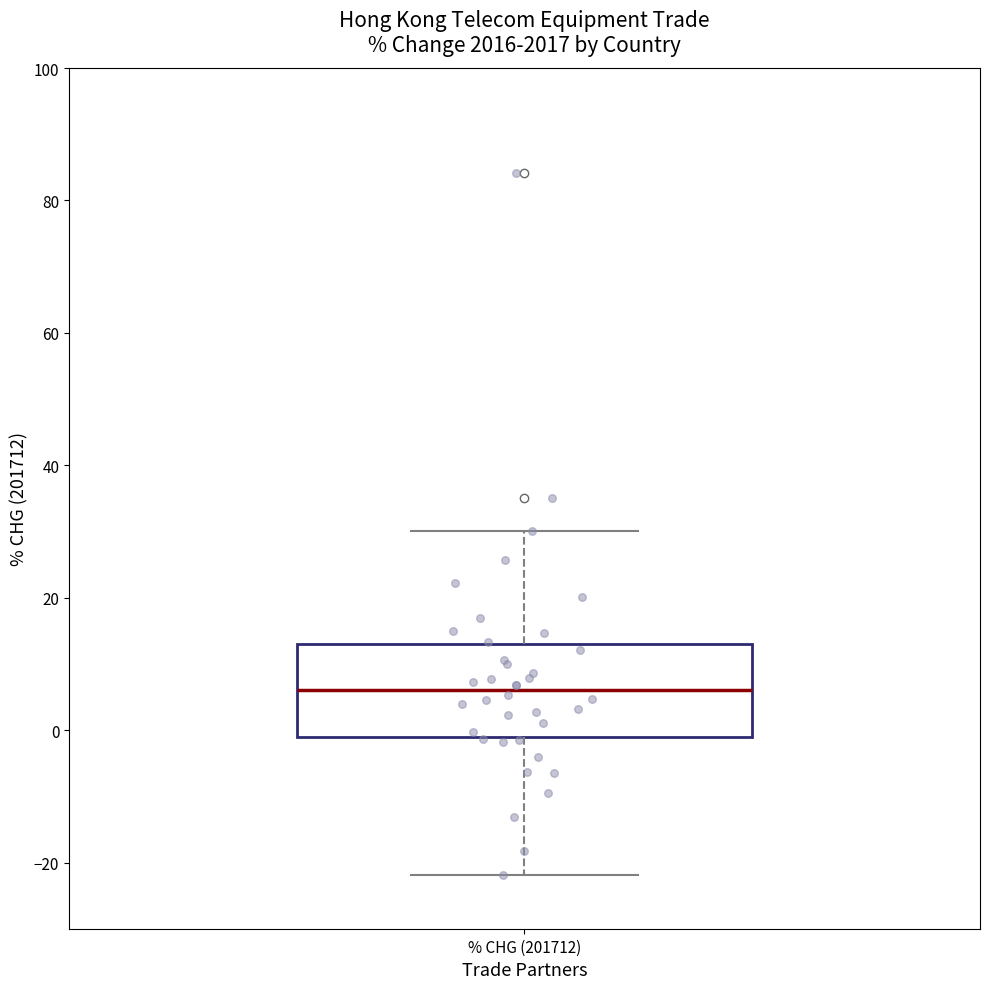

Transcribe this box plot: give where the median line is, the range the box spans, and where the two whiskers end, as read against the y-axis. The values are not printed on the chart, so give them approximately, as read against the axis.

median 6, box -2 to 14, whiskers -22 to 30